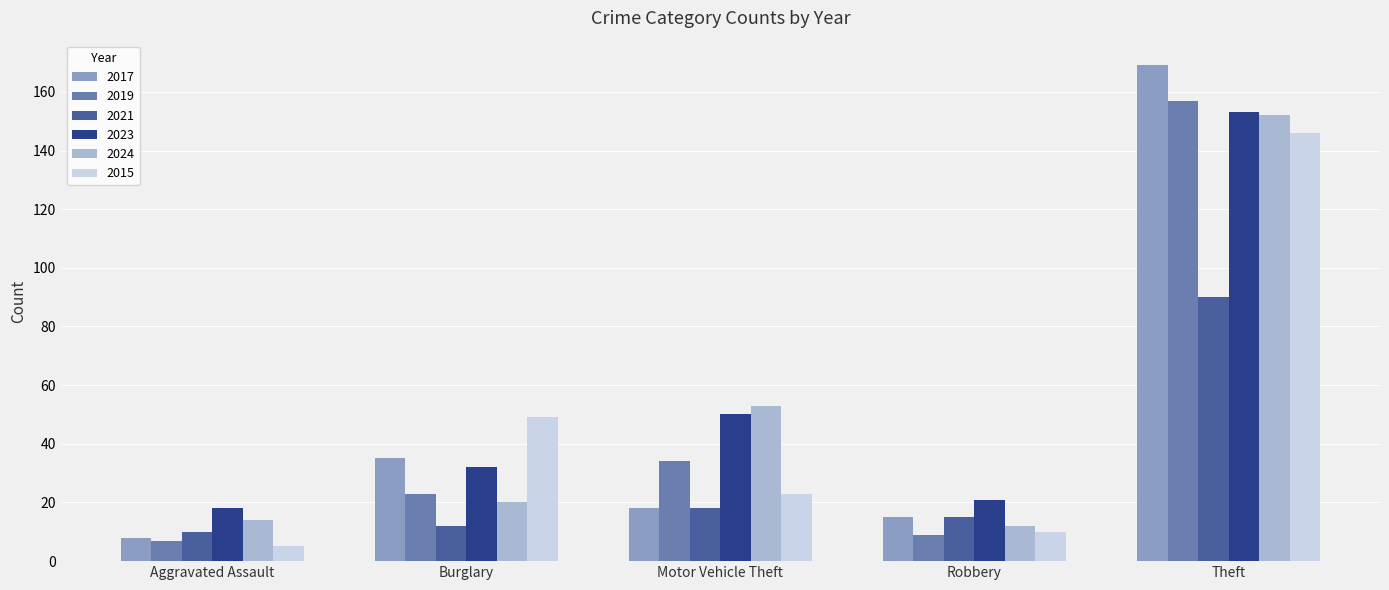

At which label is 2019 closest to 82?

Motor Vehicle Theft